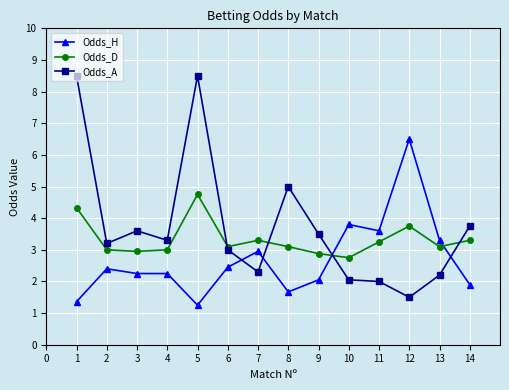

At which category is the sum across all series the highest?

5